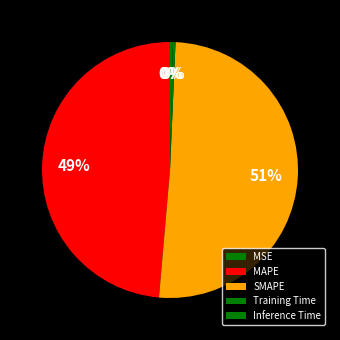

How many slices are in this pie chart?

5